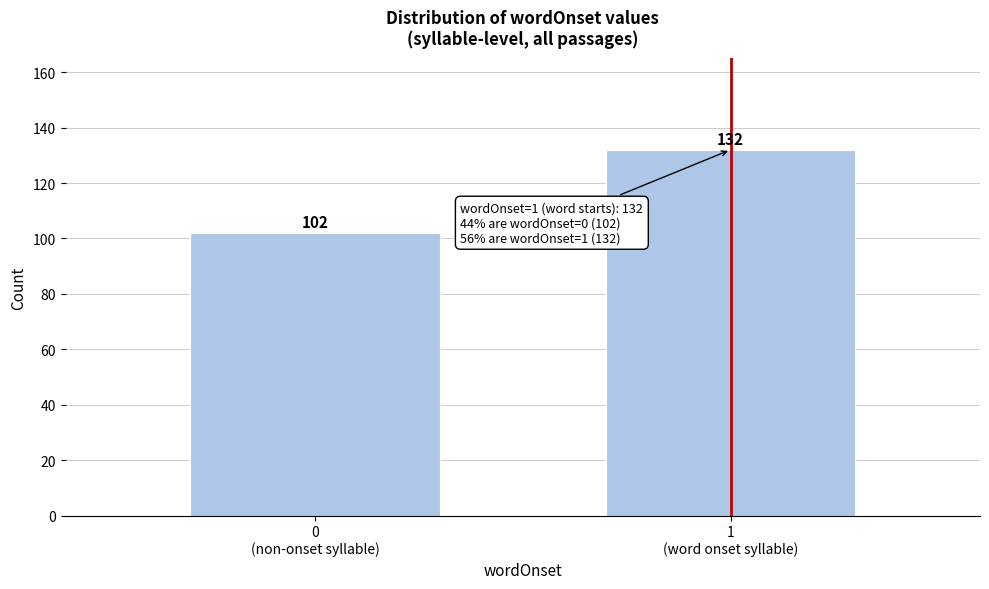

Reading right to left, extract all data points from this chart.

132	102